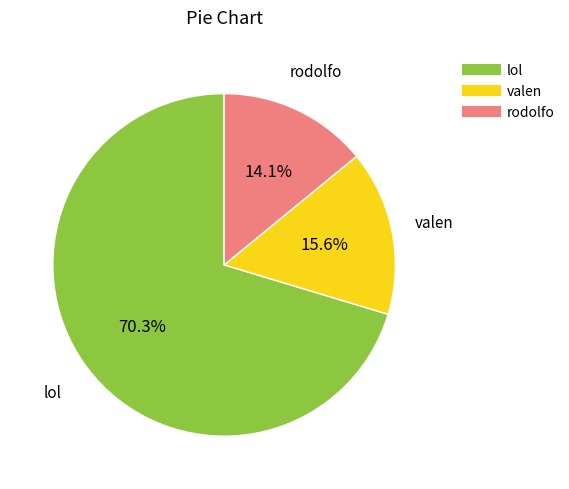

To the nearest percent, what percentage of the pie is rodolfo?

14%